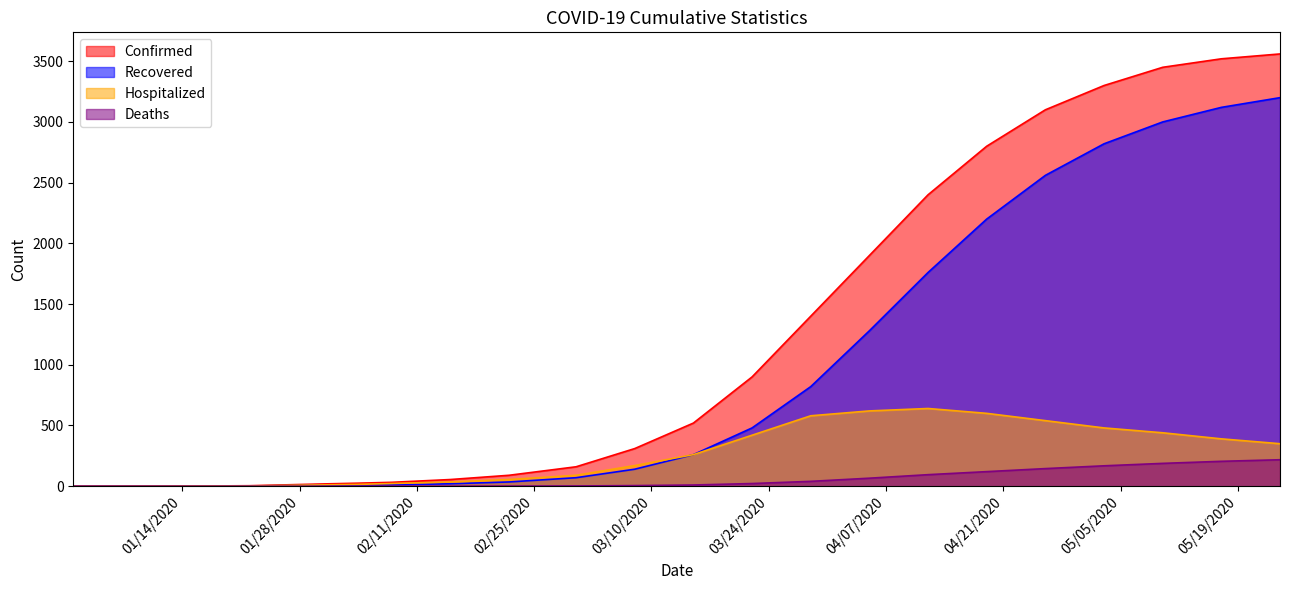

Rank the series at 03/08/2020 from lowest to highest value.

Deaths, Recovered, Hospitalized, Confirmed